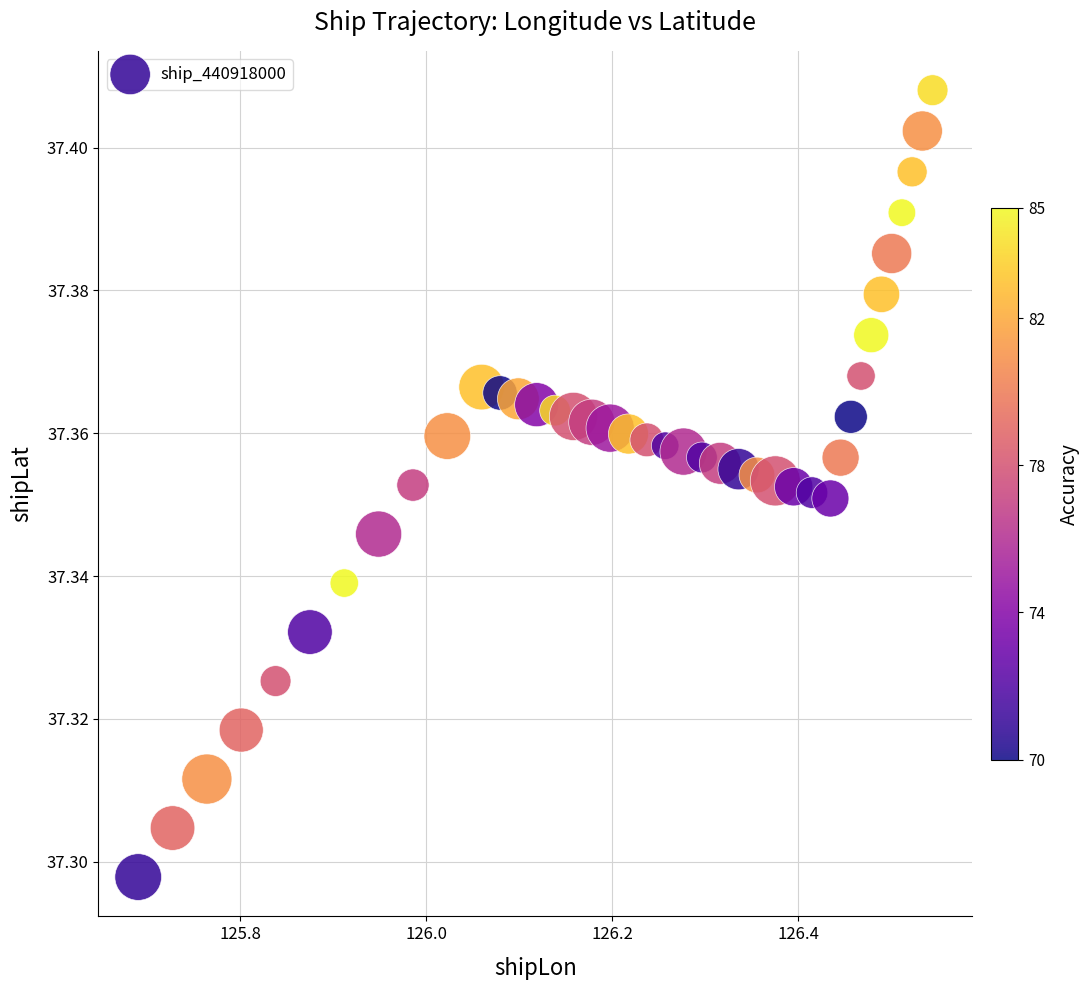

What is the range of X values (max minus min)?

0.9